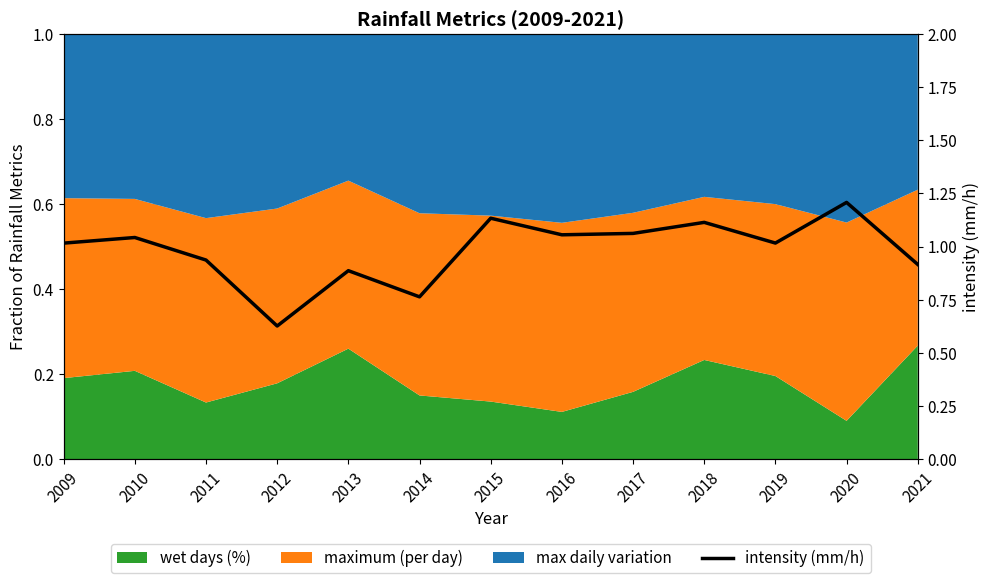

Reading left to right, what are all the values shown in this chart?

1.0	1.0	0.9	0.6	0.9	0.8	1.1	1.1	1.1	1.1	1.0	1.2	0.9